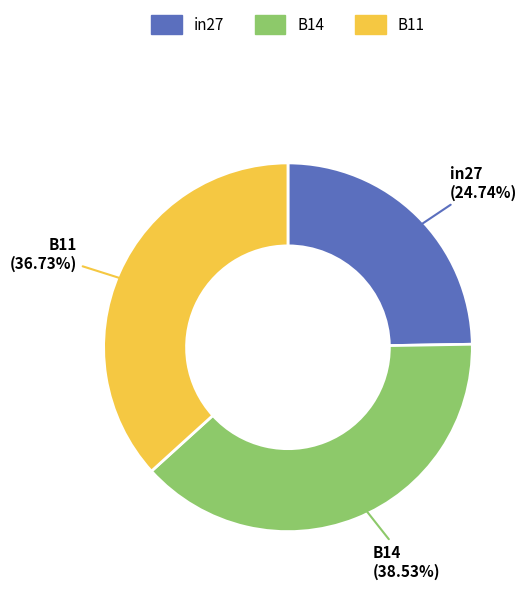

Count the number of slices in the pie.

3